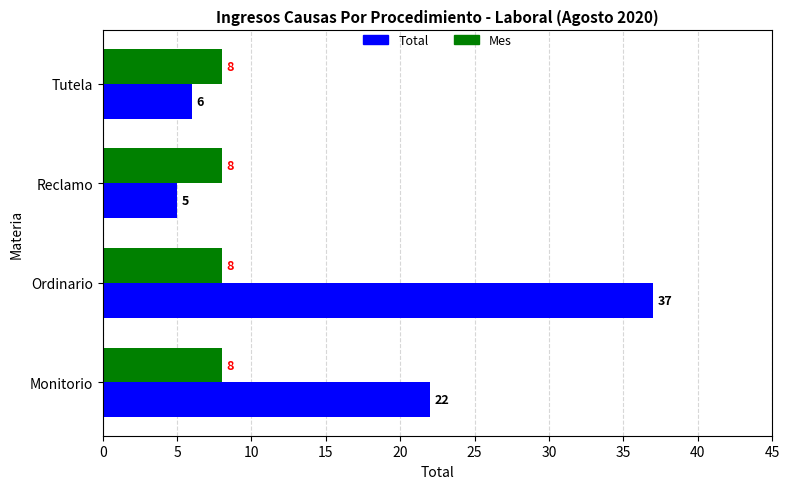

What is the total value across all series at Ordinario?

45